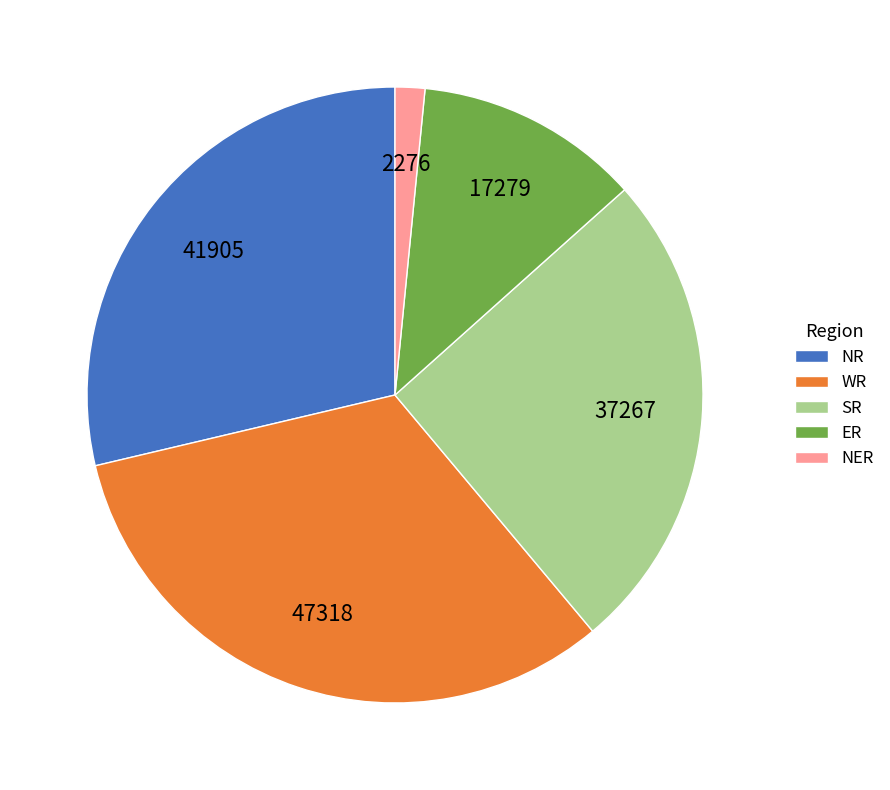

Is it true that NER is 2% of the pie?

True